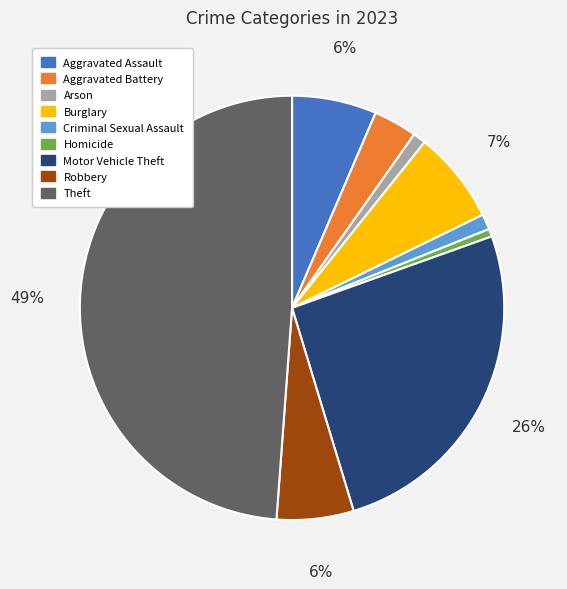

How many slices are in this pie chart?

9